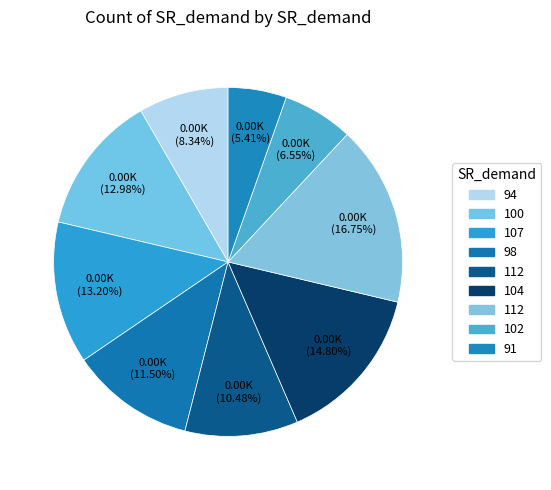

Count the number of slices in the pie.

9